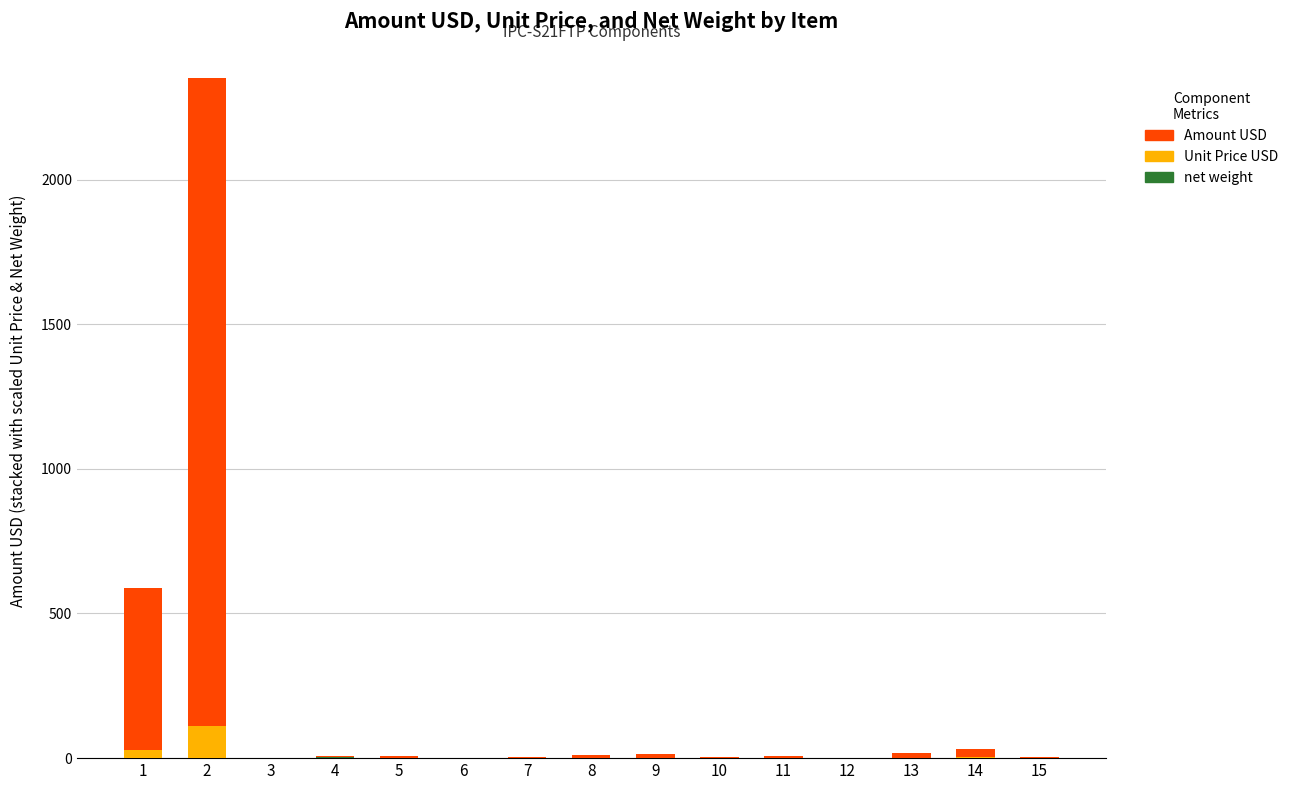

Count the number of categories in the chart.

15